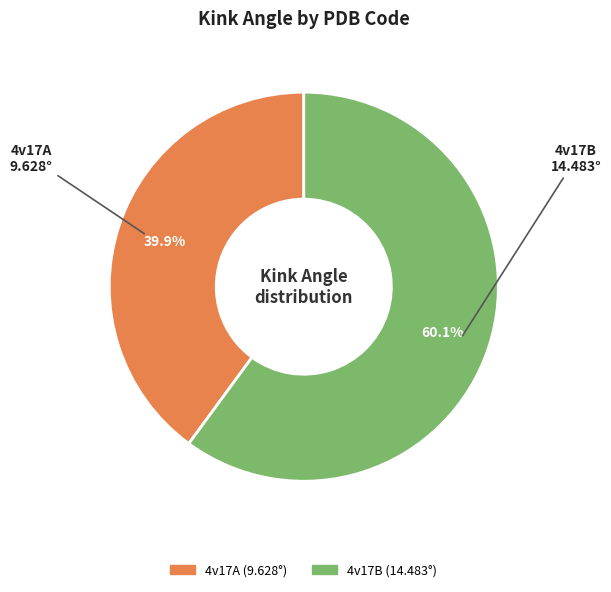

Which slice is the smallest?

4v17A